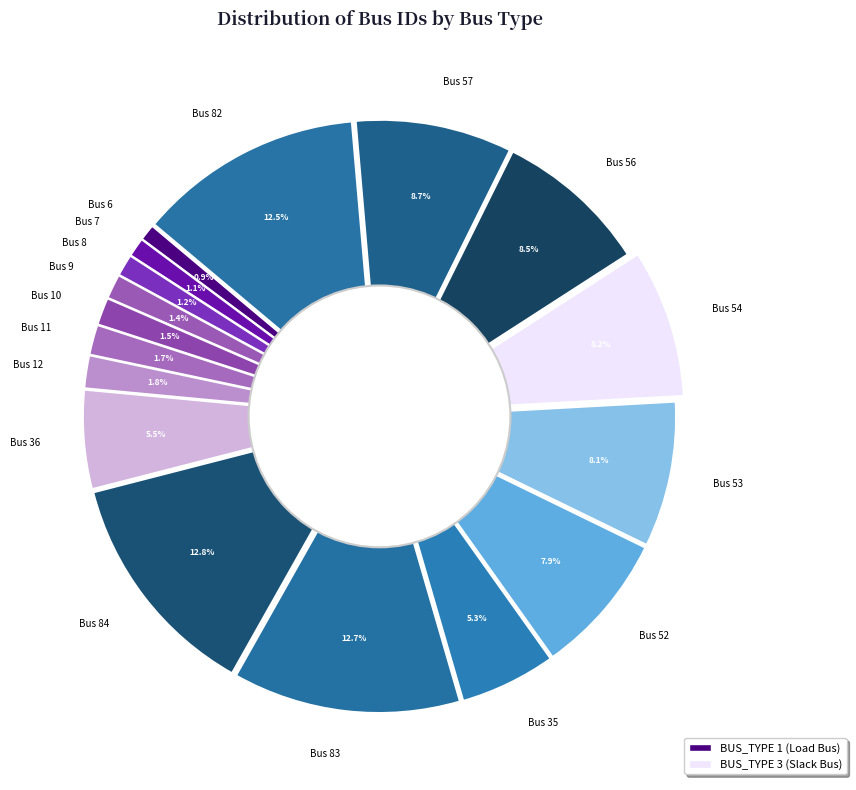

Is the sum of Bus 56 and Bus 36 greater than half?

No